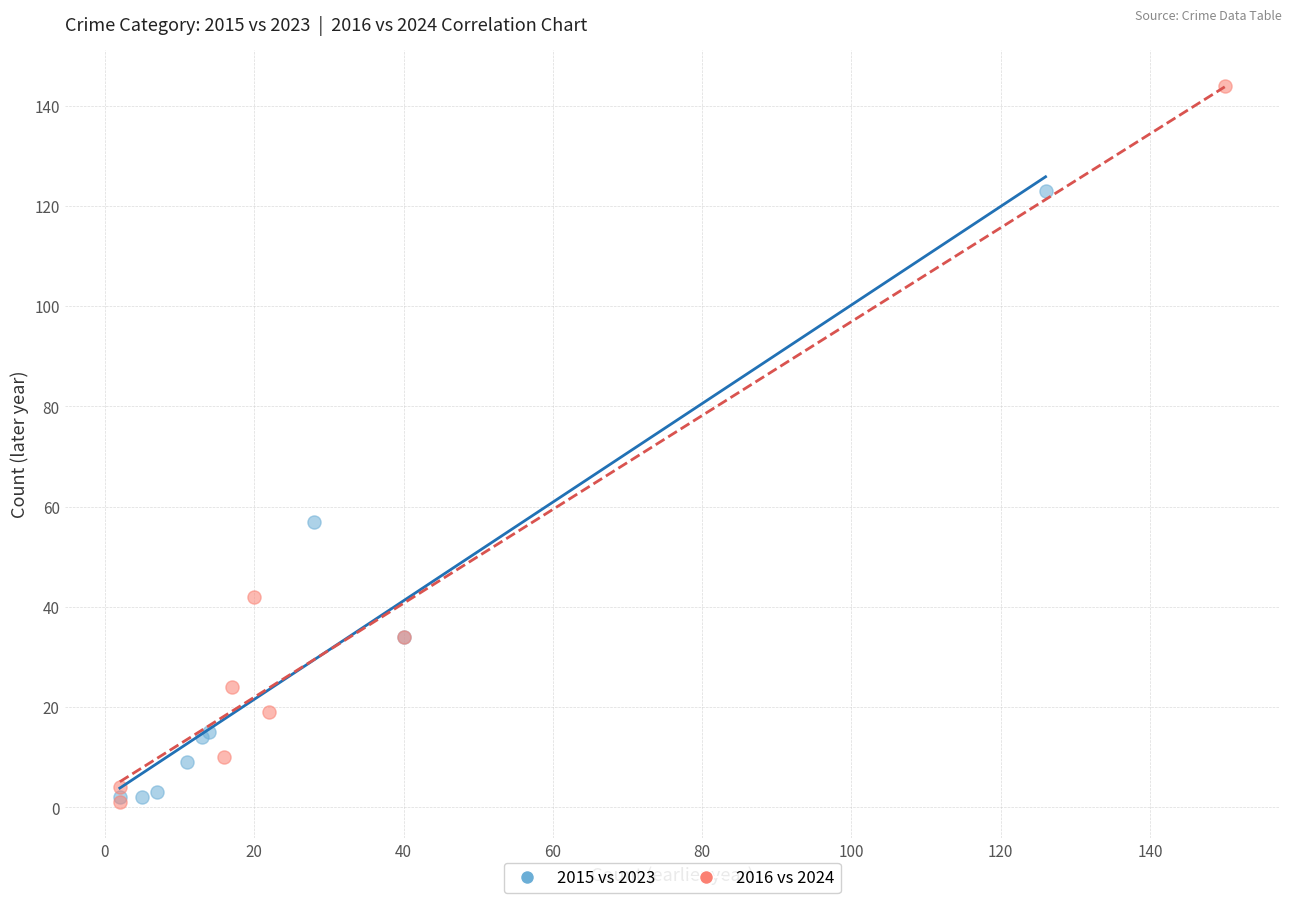

Which series has the largest Y range (max minus min)?

2016 vs 2024